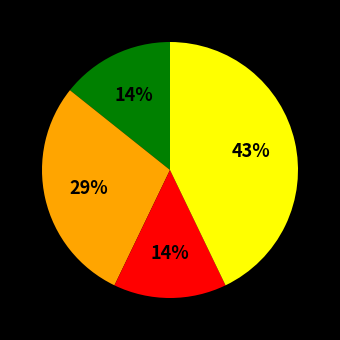

Is there a majority slice in this chart?

No